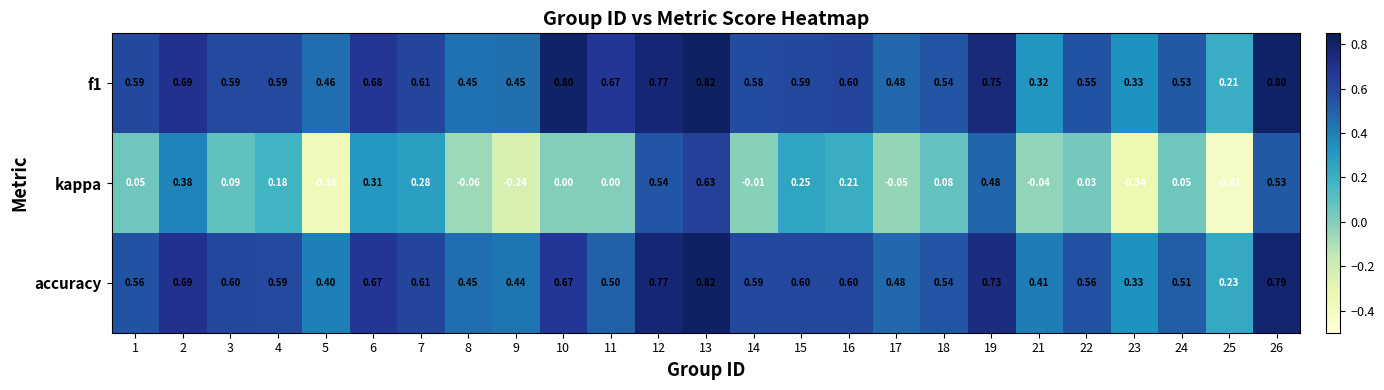

Which series has the widest spread of values?

kappa